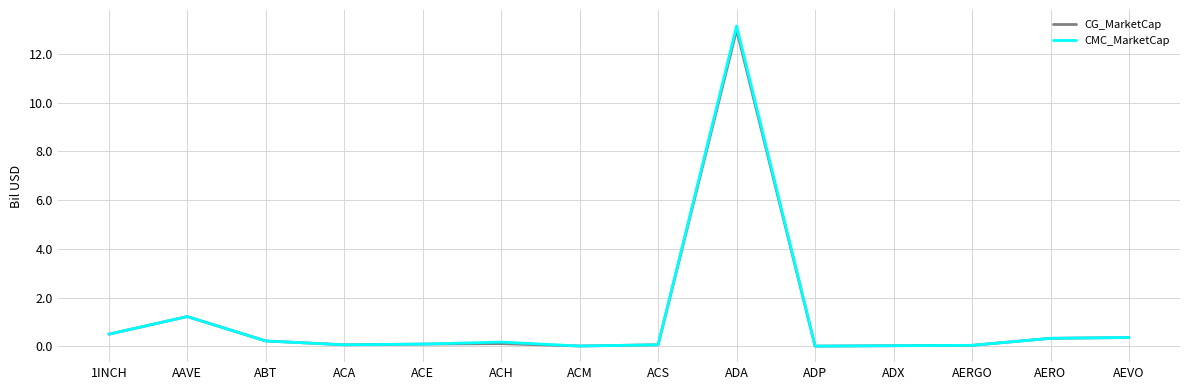

How many distinct data groups are displayed?

2